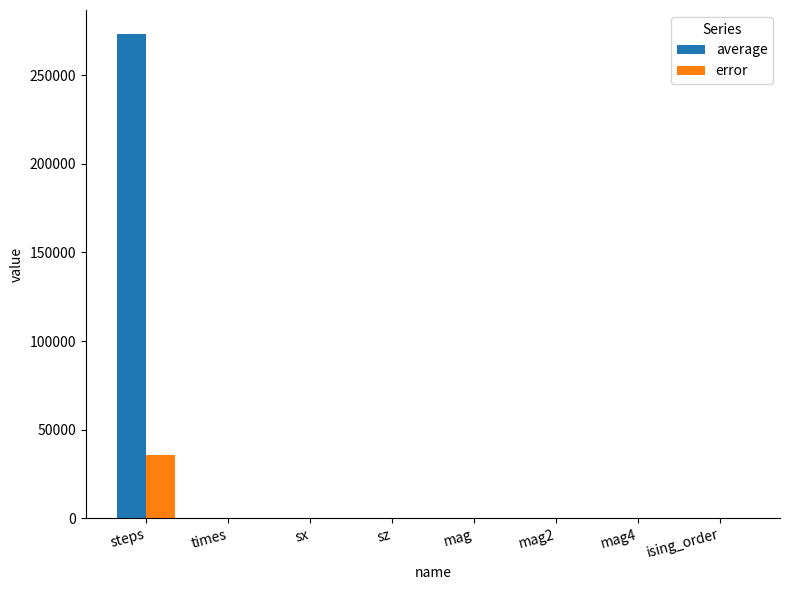

How many categories are shown in the chart?

8